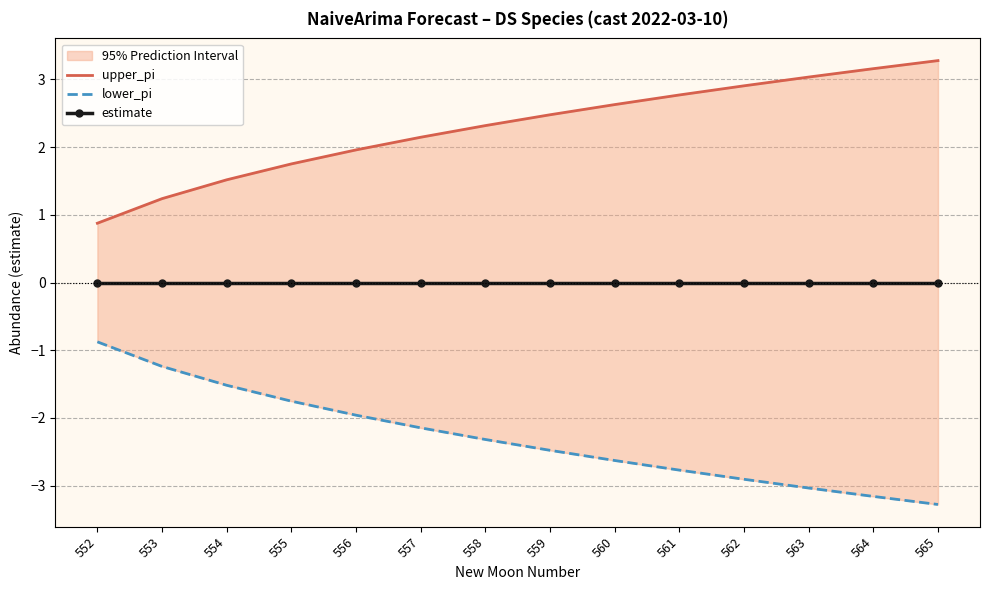

Which series has the largest total across all categories?

upper_pi